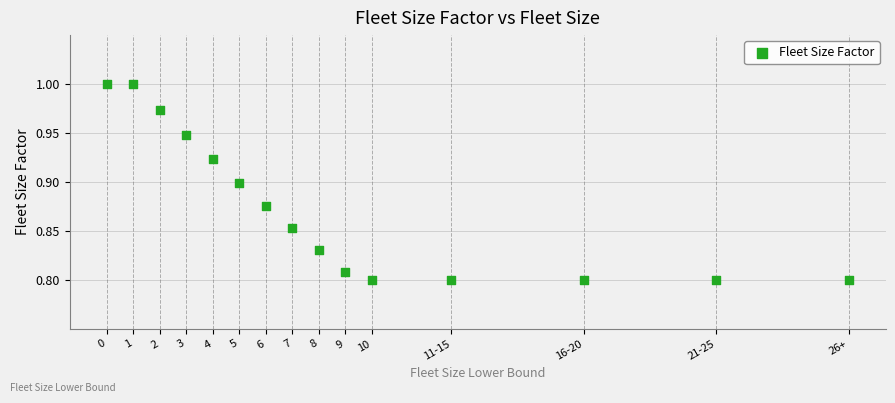

What is the range of X values (max minus min)?

28.0